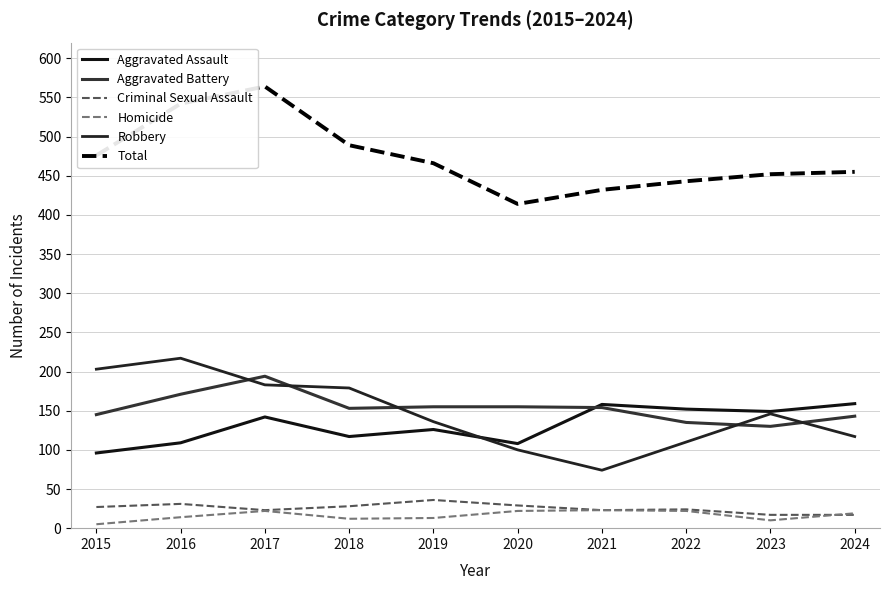

Is it true that Aggravated Assault equals 149 at 2023?

True